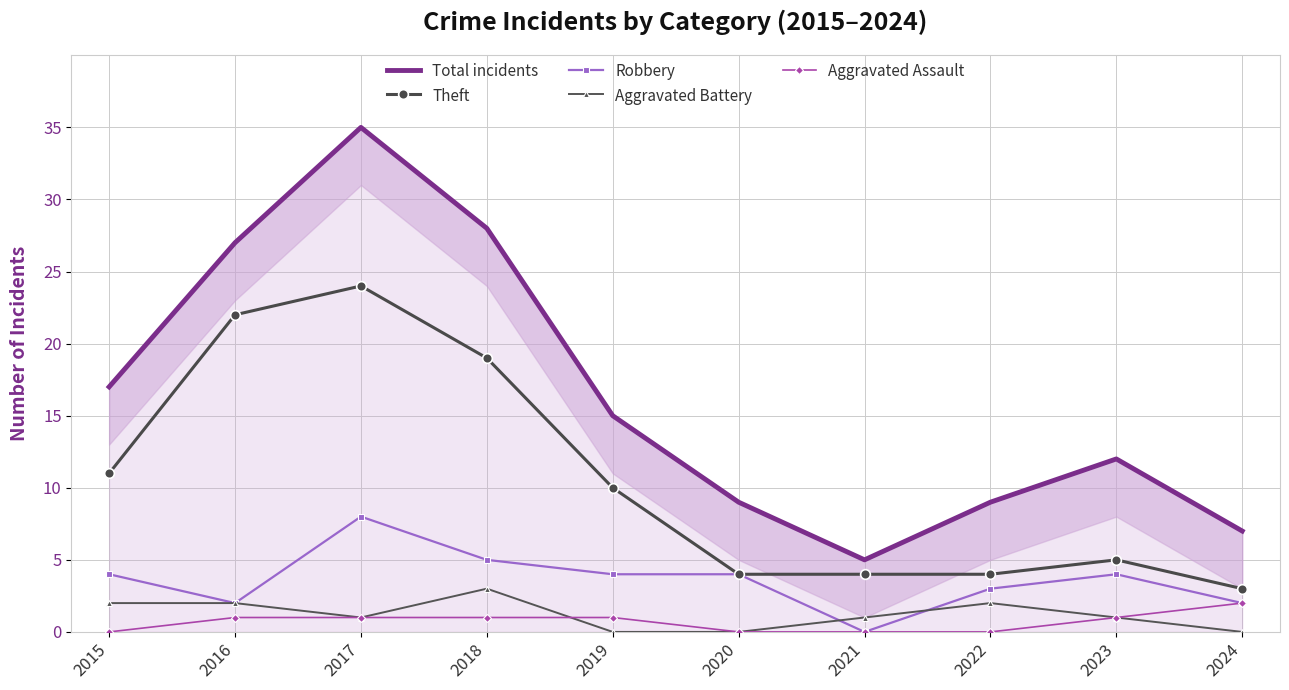

What is the difference between the highest and lowest values at 2020?

9